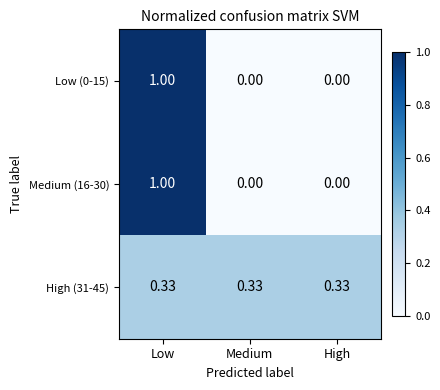

Is the value of Low (0-15) at Medium greater than the value of High (31-45) at Low?

No